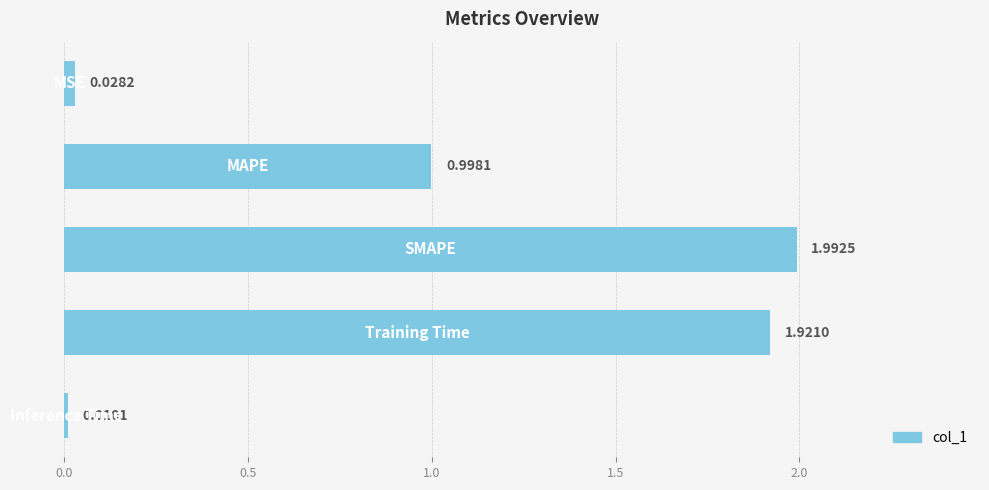

What is the average value?

1.0